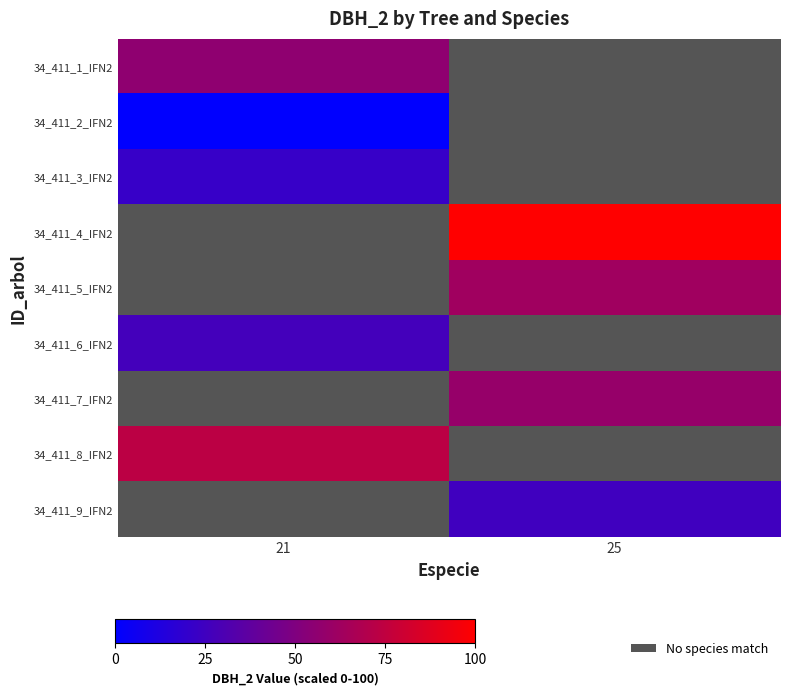

List the labels in order of 34_411_8_IFN2 value, largest first.

21, 25